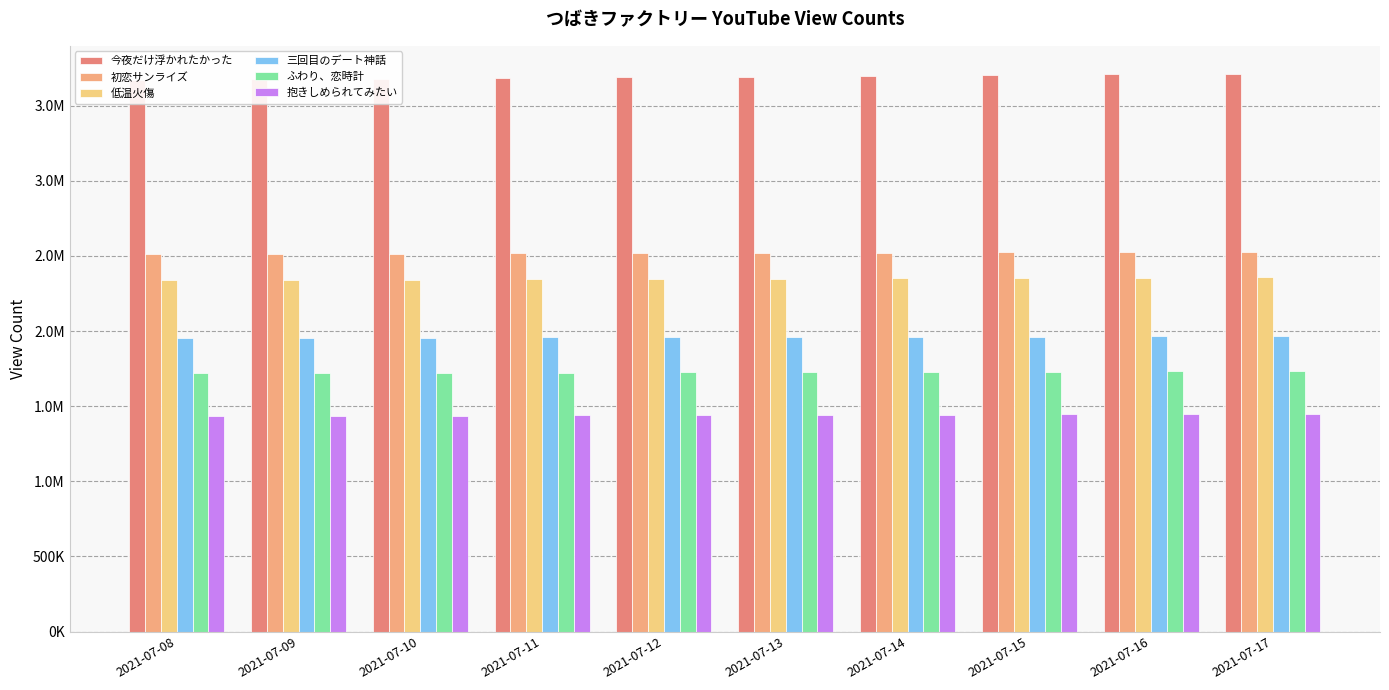

What is the average value of the 今夜だけ浮かれたかった series?

3692082